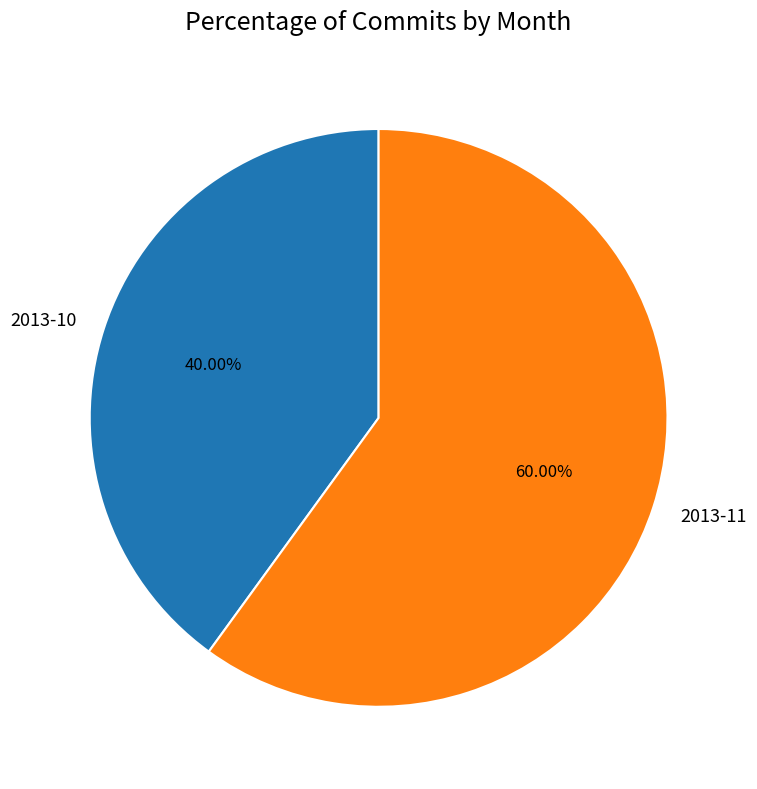

Which category has the biggest portion of the pie?

2013-11